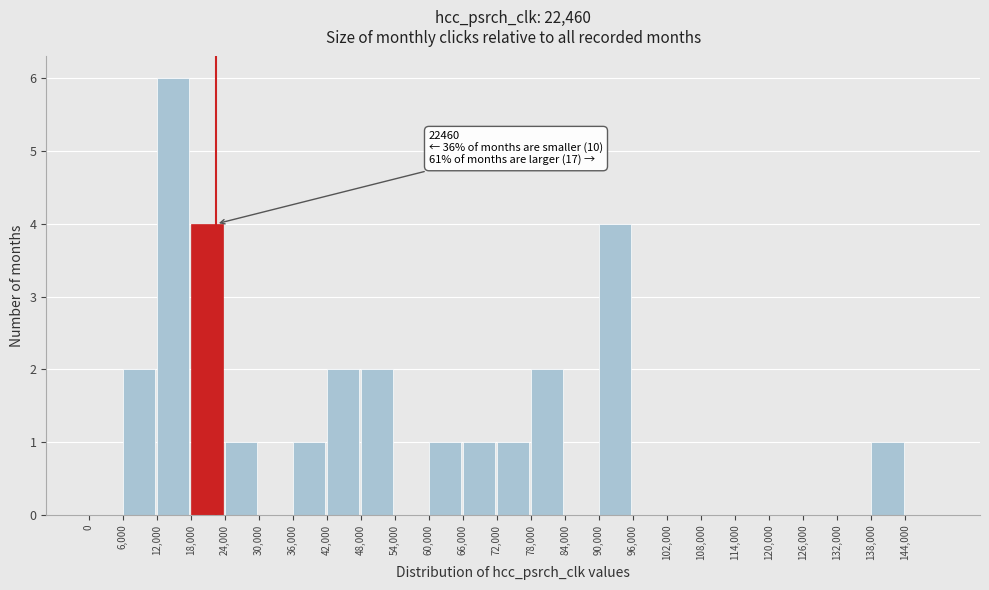

Which range on the x-axis has the tallest bar?

12000 to 18000